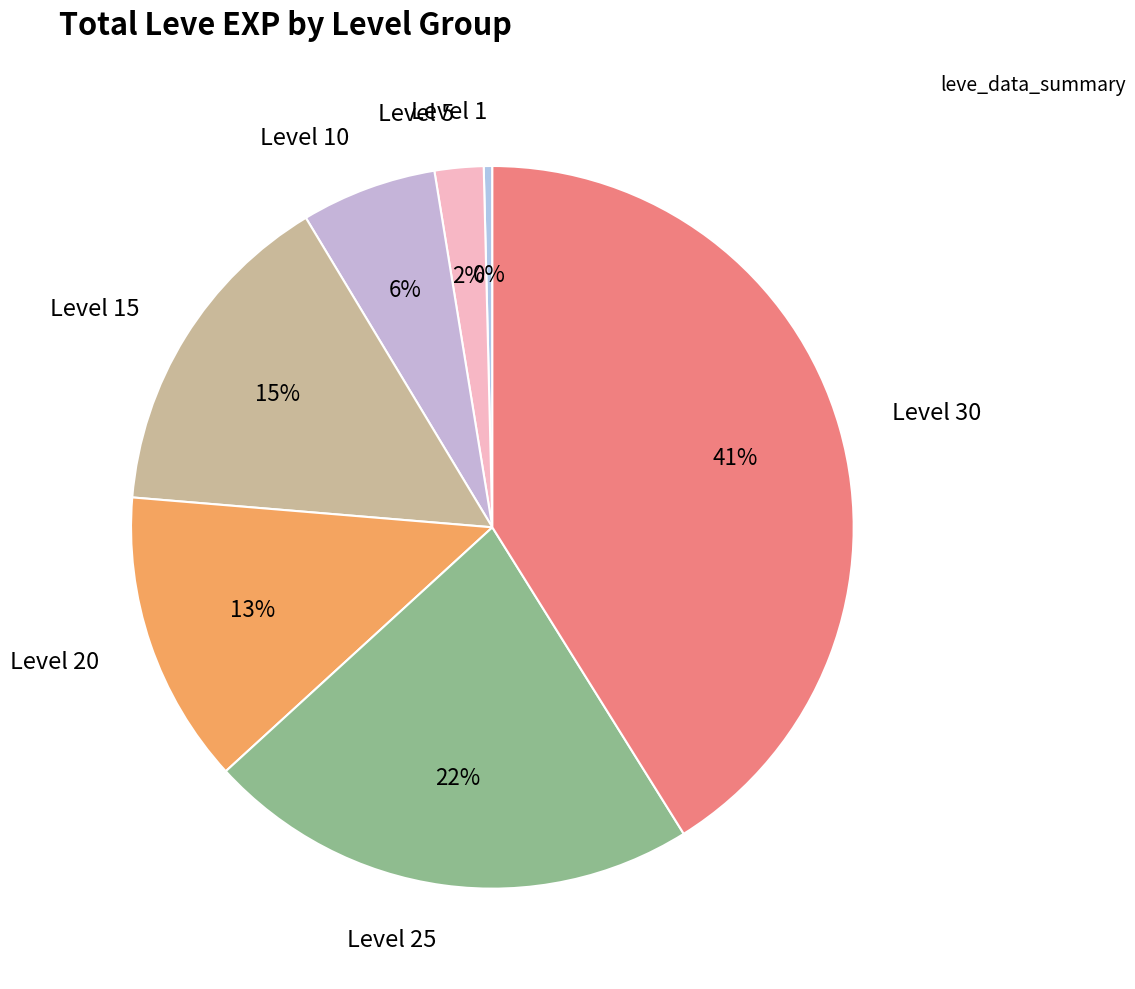

Does any single category account for the majority?

No